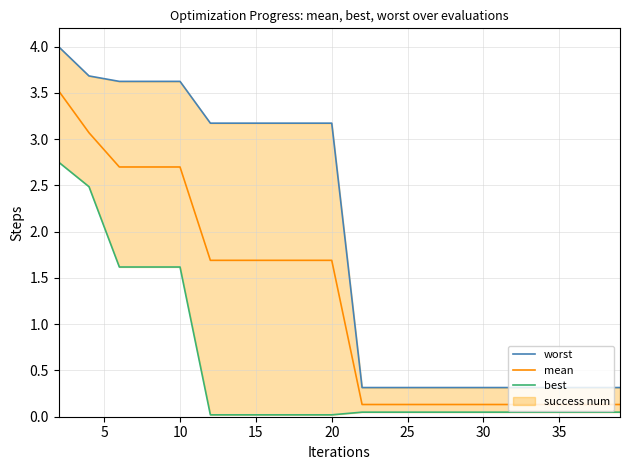

What is the difference between the maximum and second lowest values in the mean series?

3.4